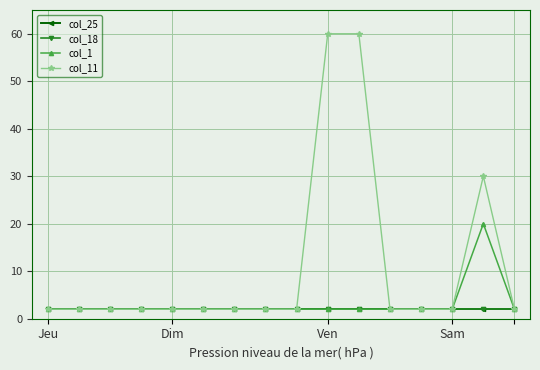

True or false: col_11 and col_25 intersect in this chart.

False